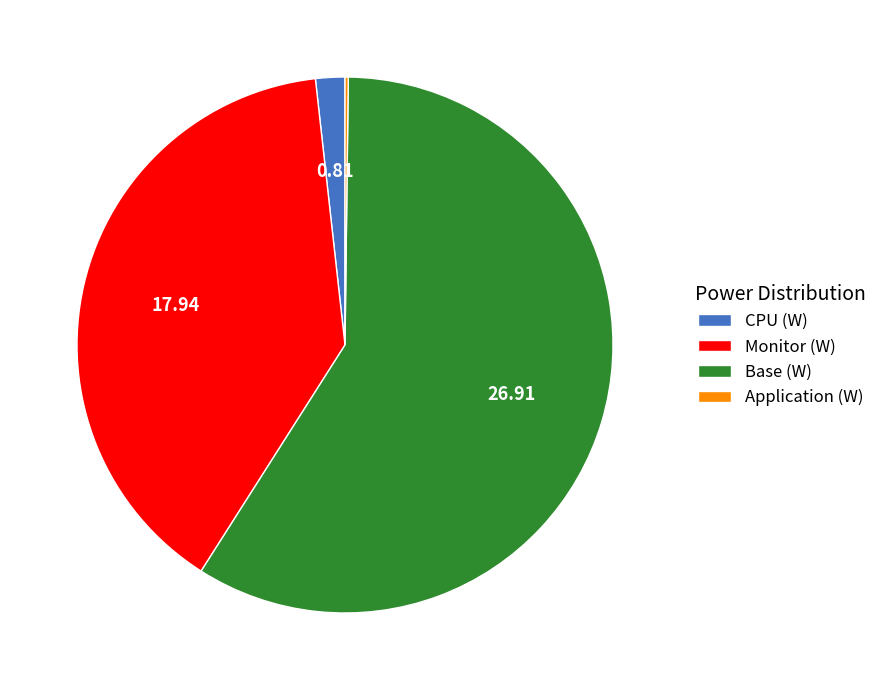

What is the largest slice in the pie chart?

Base (W)